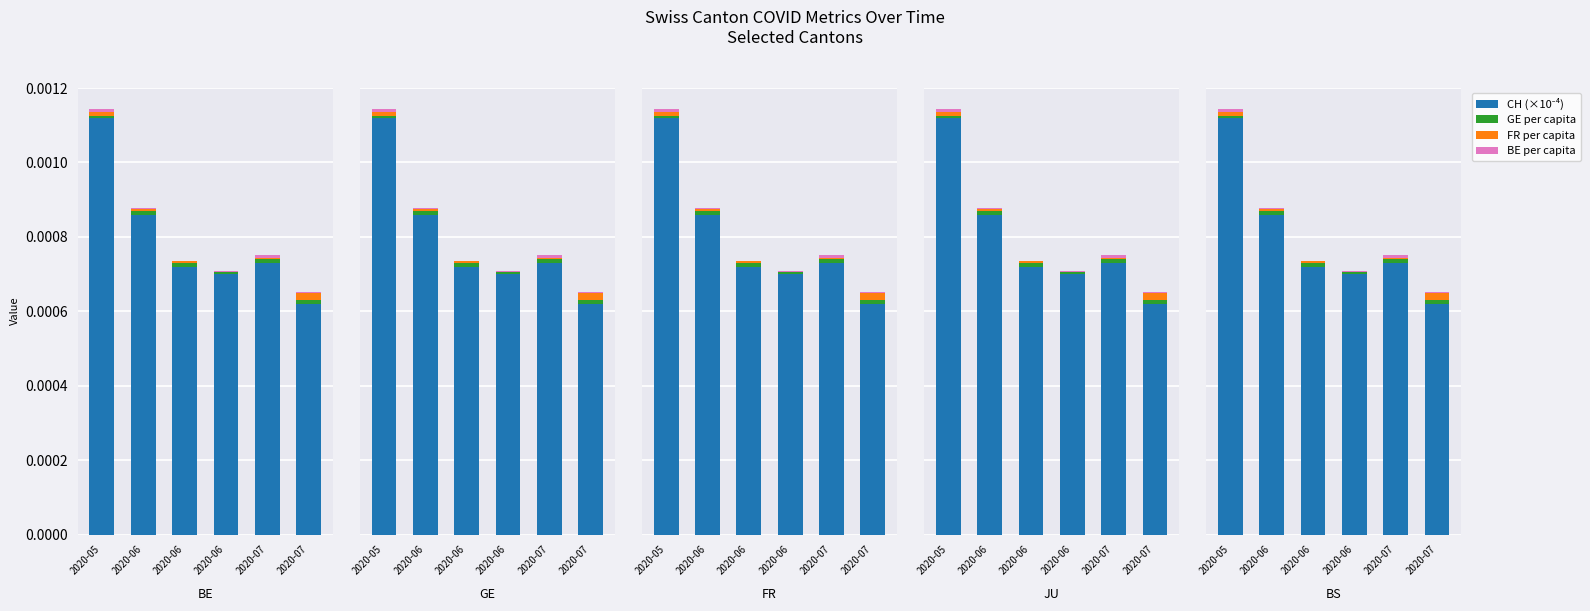

True or false: CH (×10⁻⁴) has a value of 0.0 at 2020-05.

False